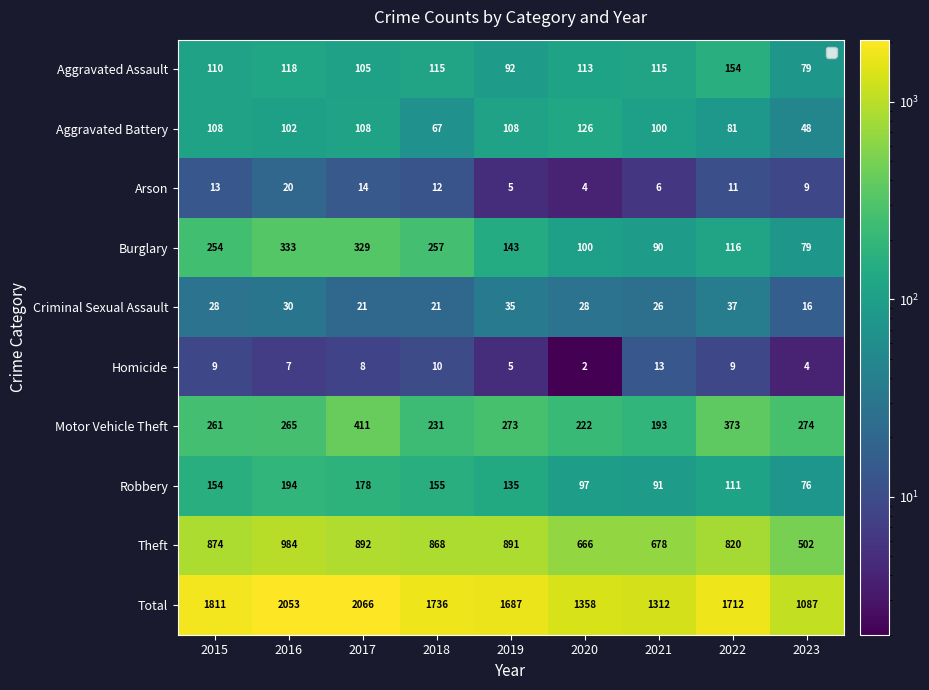

How many distinct data groups are displayed?

10